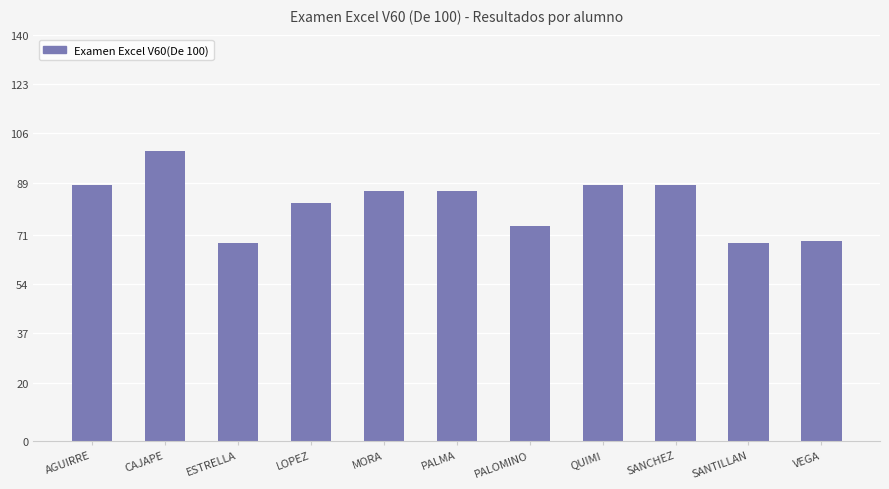

What is the sum of the values at SANCHEZ and CAJAPE?

188